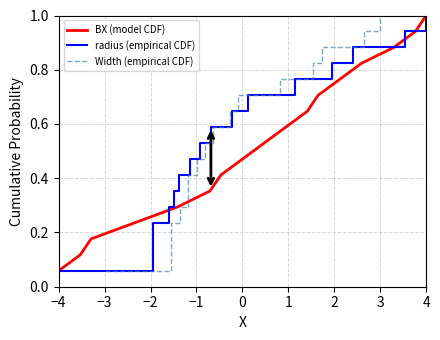

At which label is BX (model CDF) closest to 0?

−4